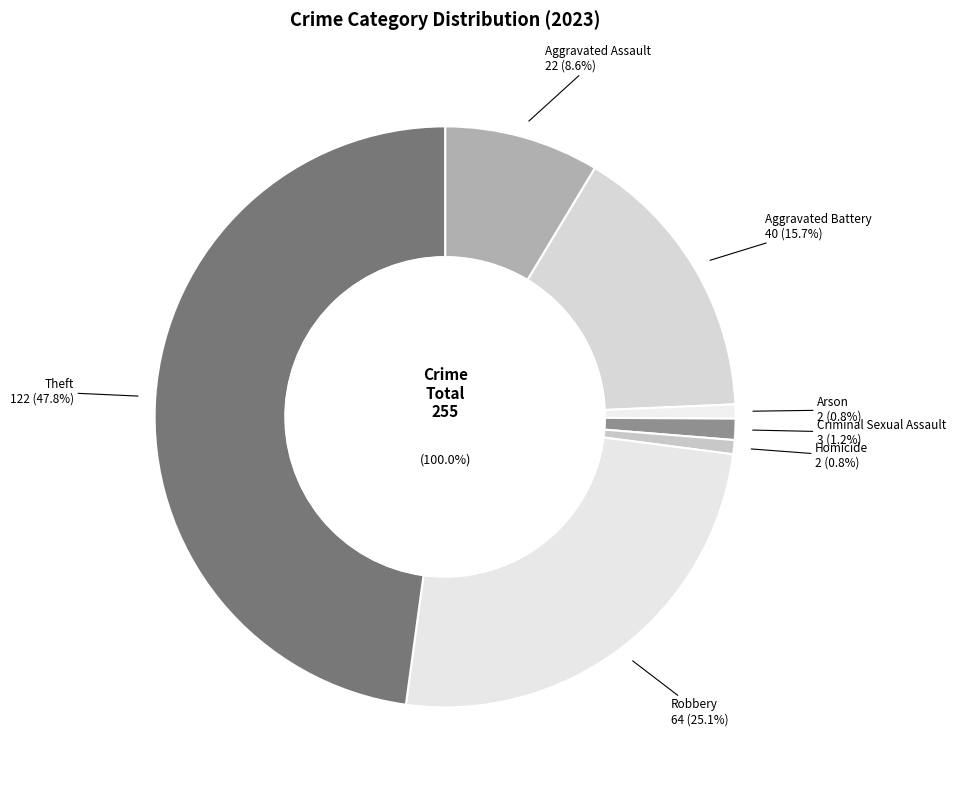

Does Homicide represent more than half of the total?

No